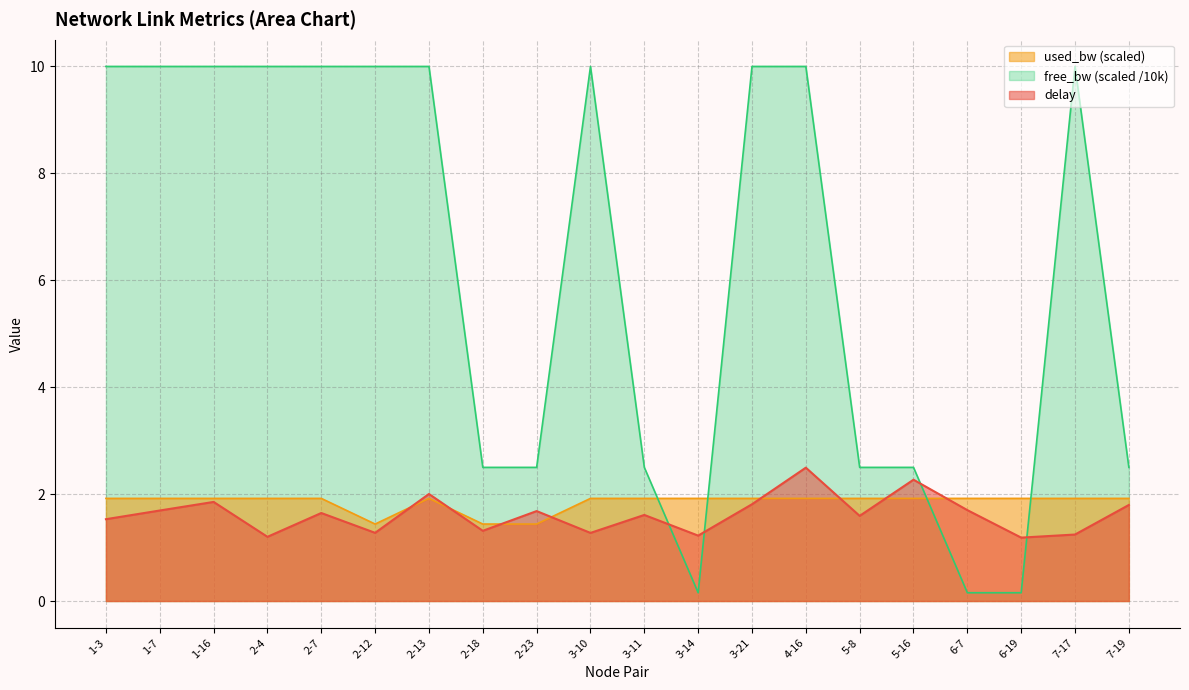

What is the total value across all series at 2-23?

5.6